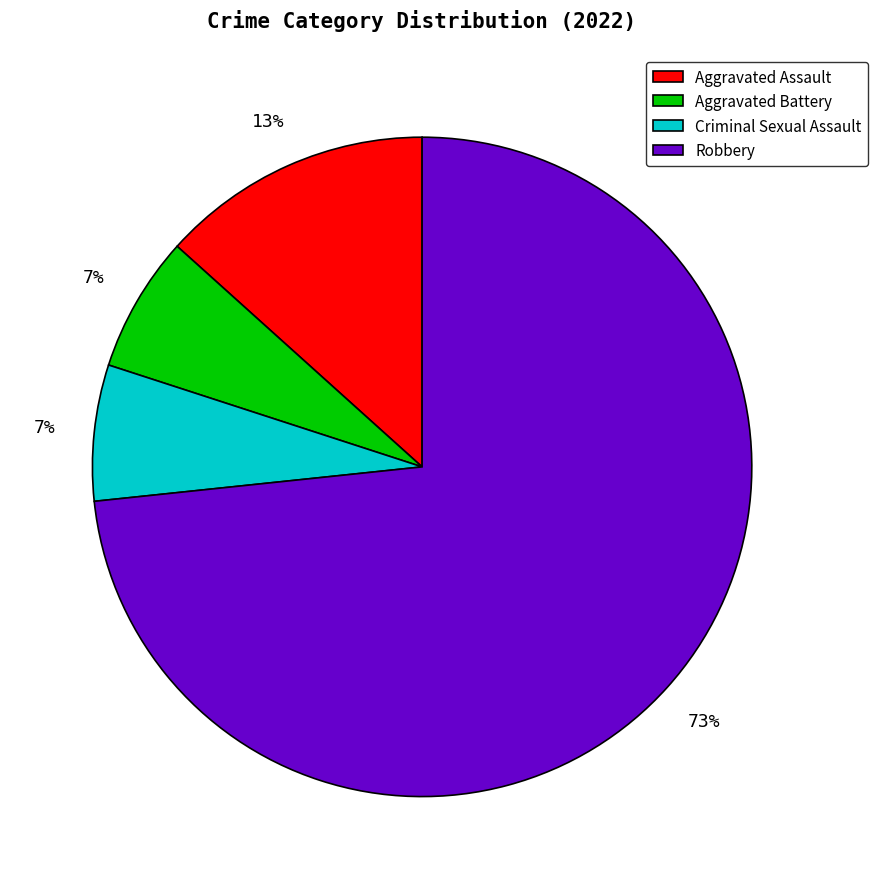

What is the largest slice in the pie chart?

Robbery